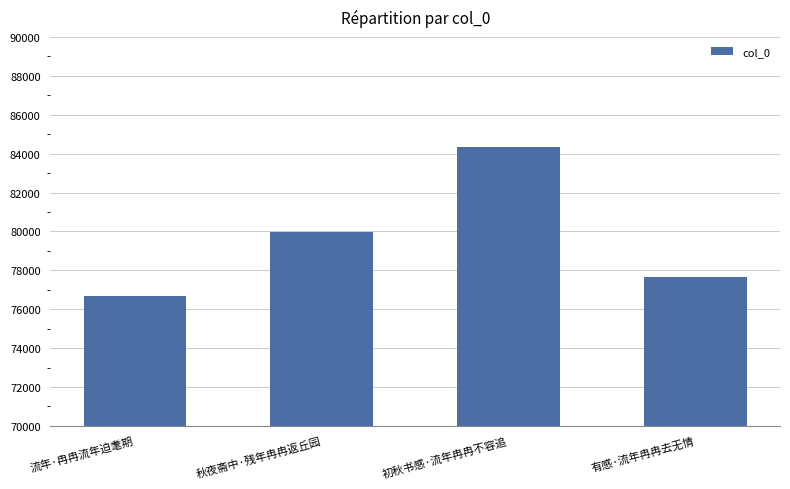

What is the label of the 4th bar from the right?

流年·冉冉流年迫耄期